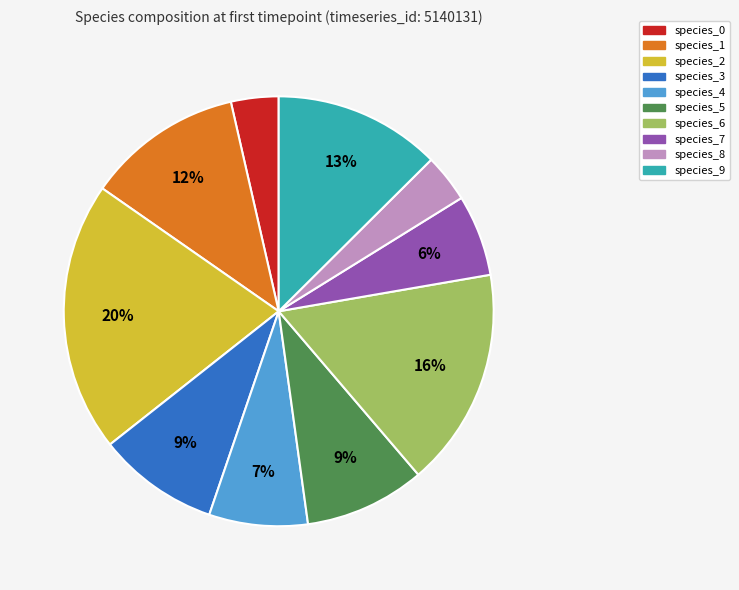

Is species_6 the majority of the pie?

No